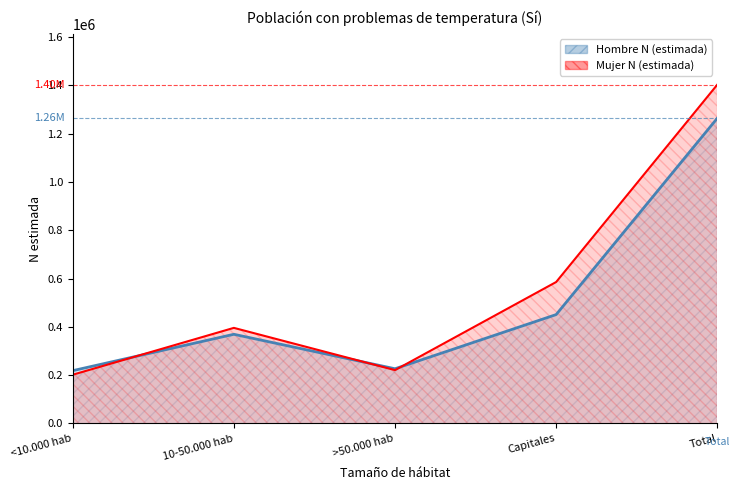

What is the sum of the Mujer N (estimada) values at 10-50.000 hab and >50.000 hab?

616281